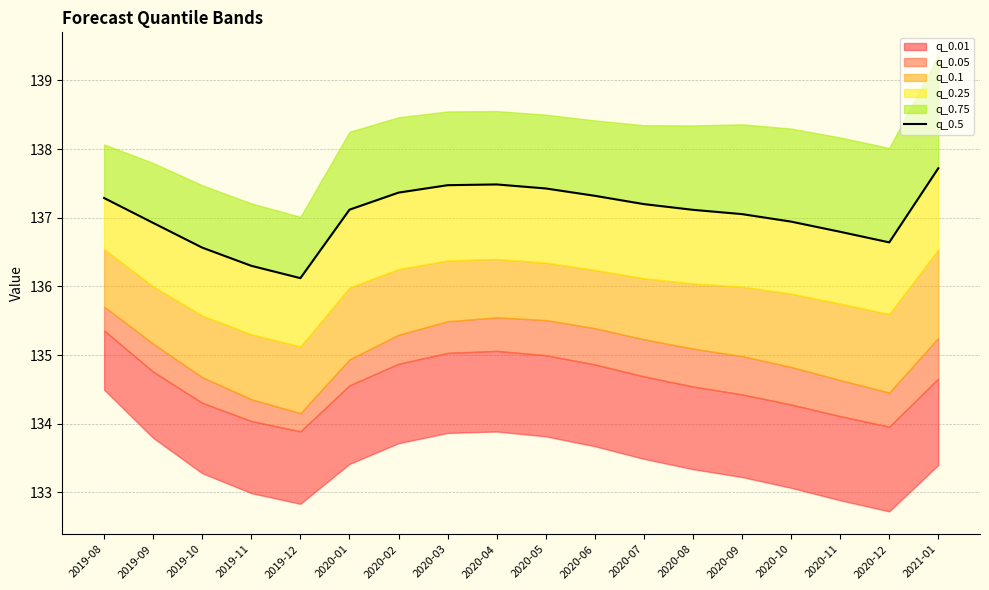

Is it true that the value at 2020-09 is 137.1?

True